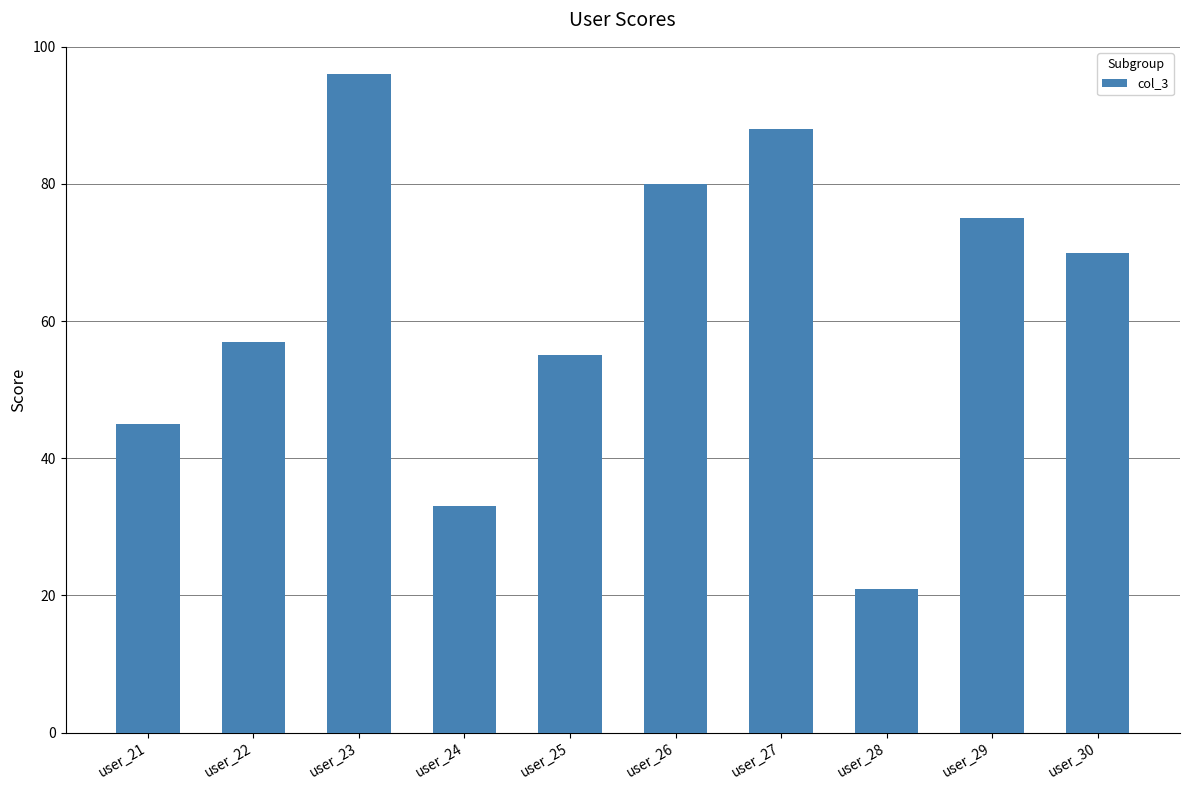

Reading right to left, transcribe all the data shown in this chart.

user_30=70	user_29=75	user_28=21	user_27=88	user_26=80	user_25=55	user_24=33	user_23=96	user_22=57	user_21=45